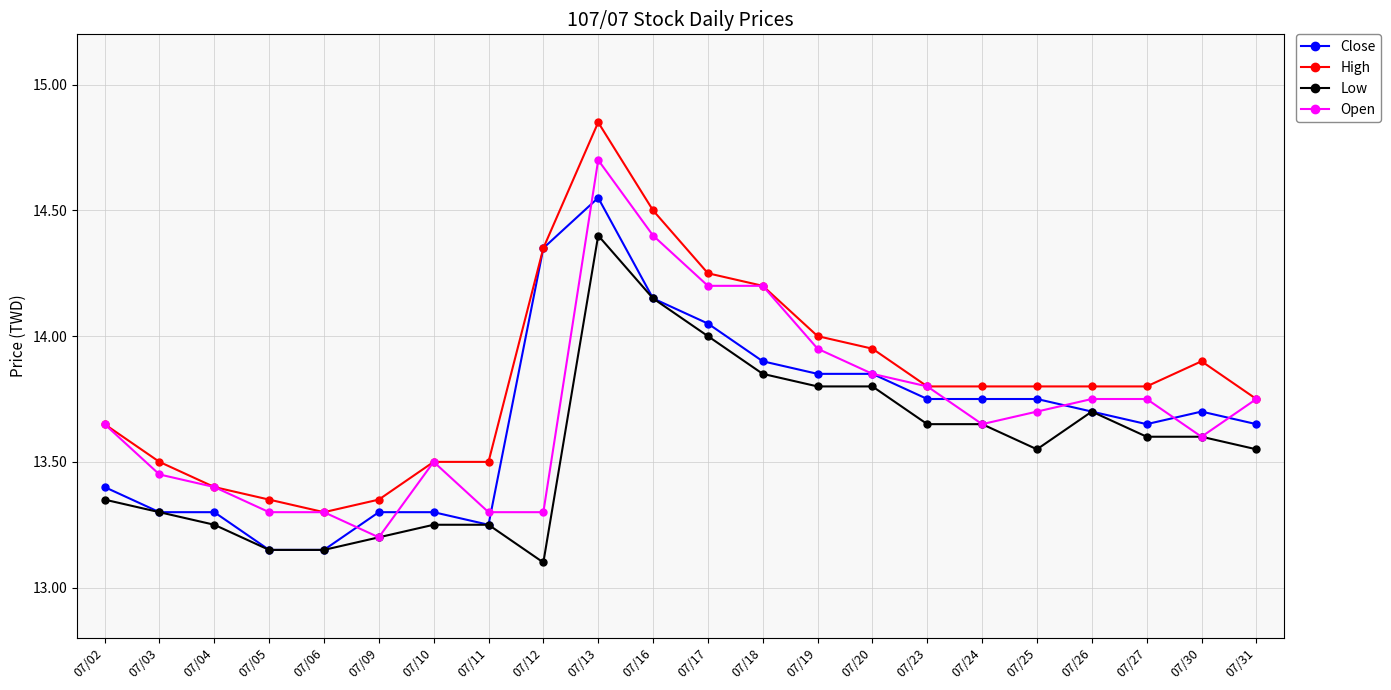

List the series in order of their peak value, lowest first.

Low, Close, Open, High